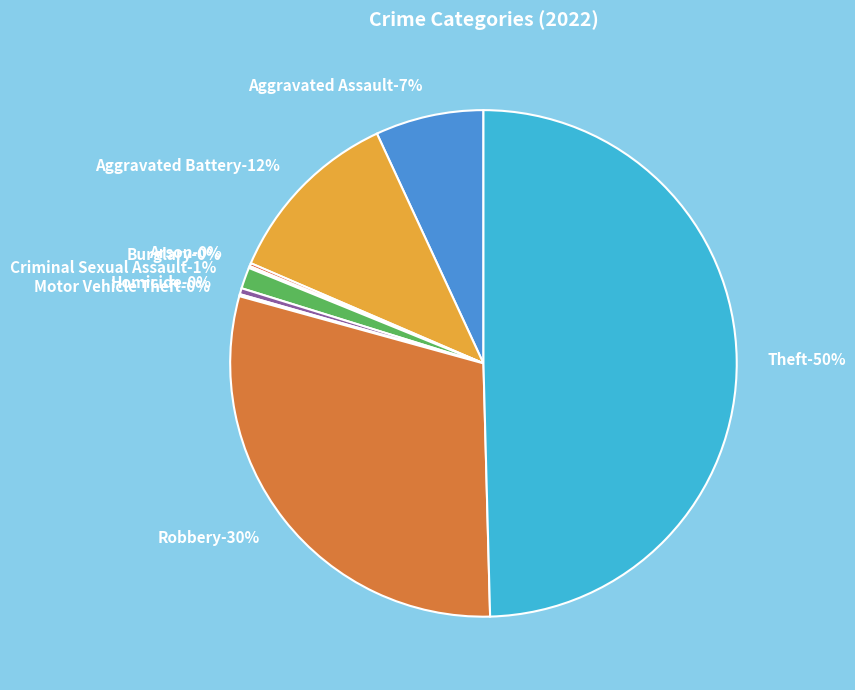

What is the smallest slice in the pie chart?

Burglary